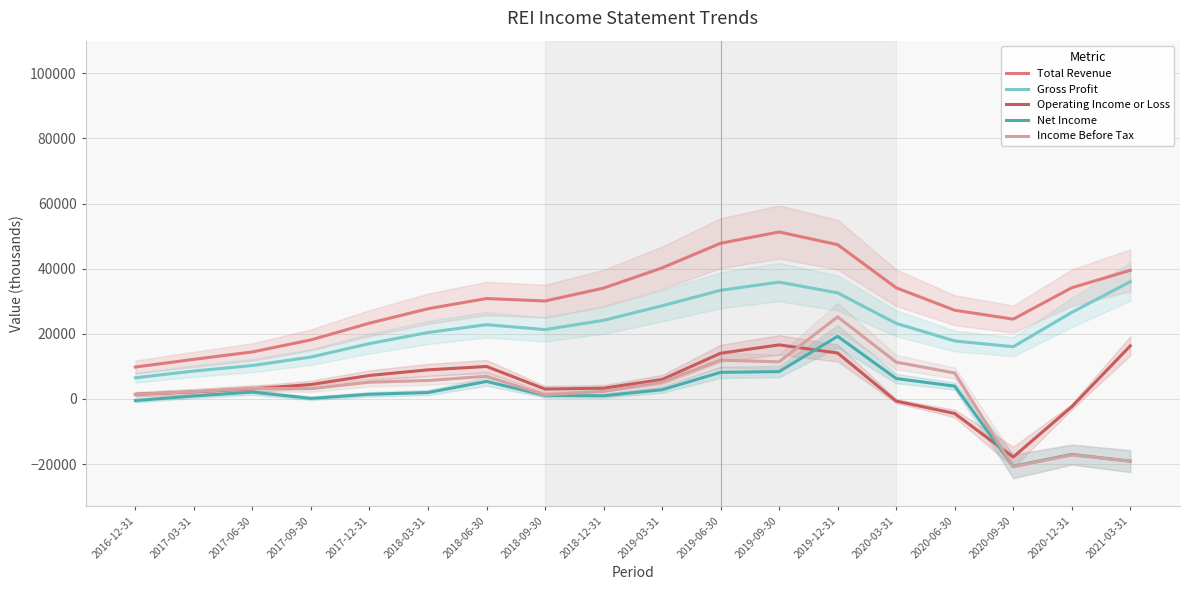

Where do Income Before Tax and Operating Income or Loss first cross each other?

2017-06-30 and 2017-09-30